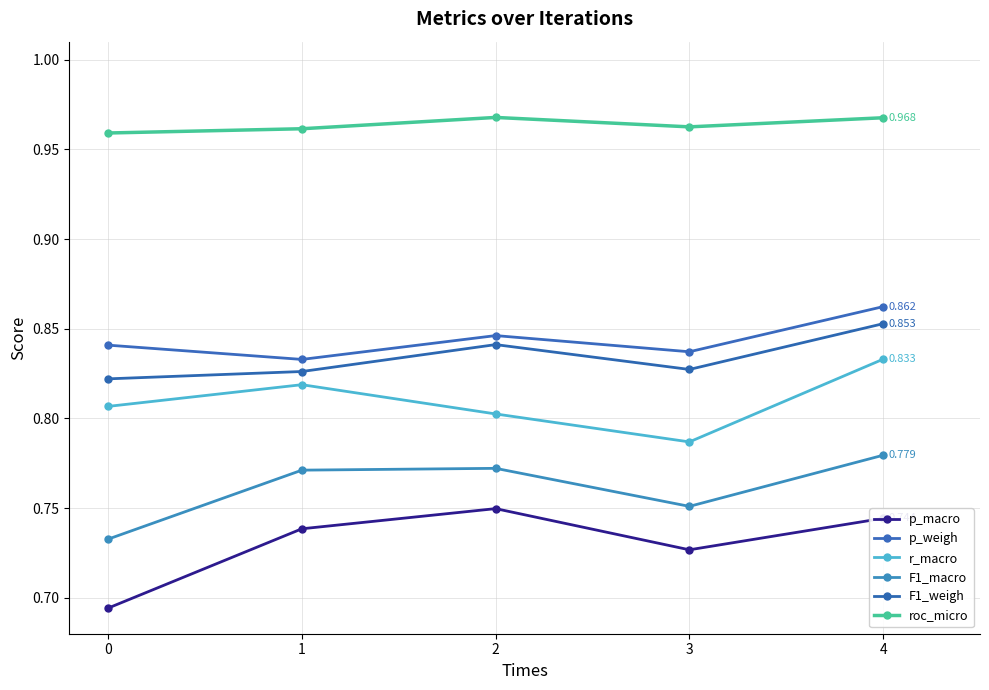

How many lines are shown in the chart?

6